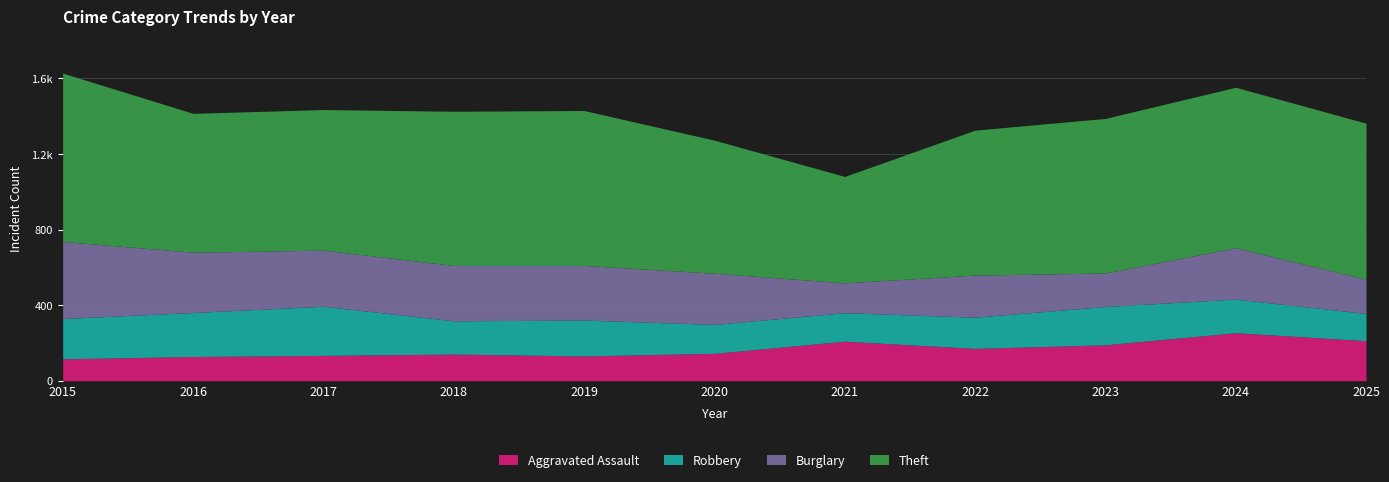

What is the value of the Theft point at the 9th from the left?

818